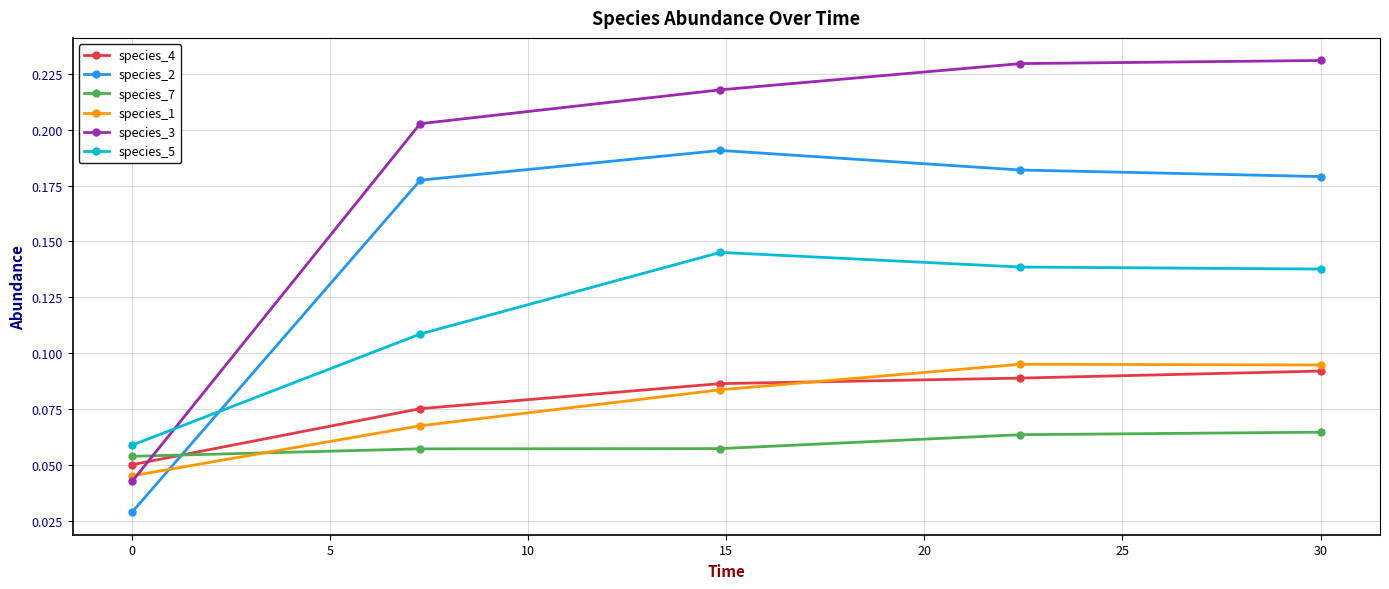

How many times do species_5 and species_3 cross each other?

1